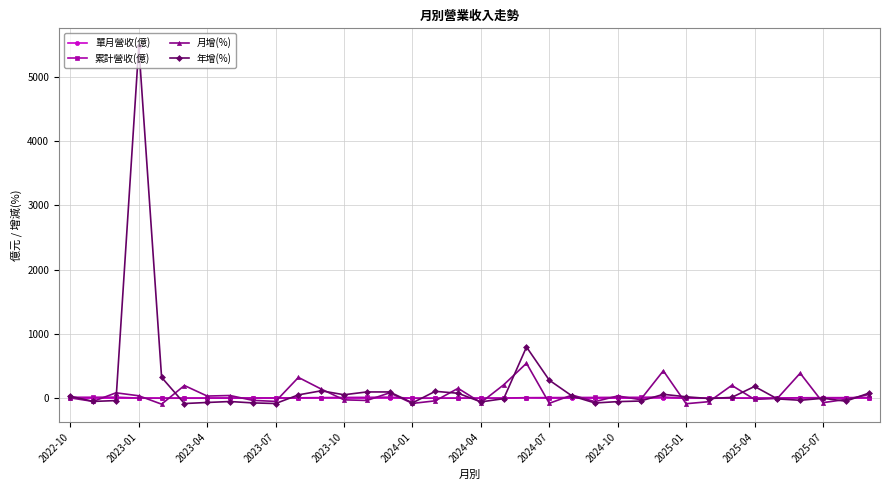

What is the greatest value displayed?

5476.3